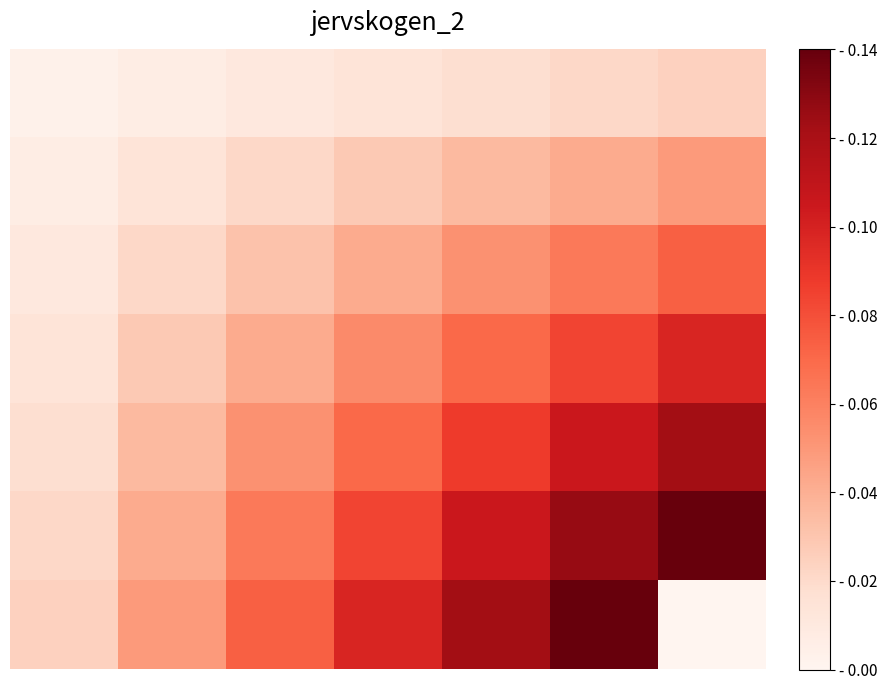

Which category has the lowest value across all series?

6